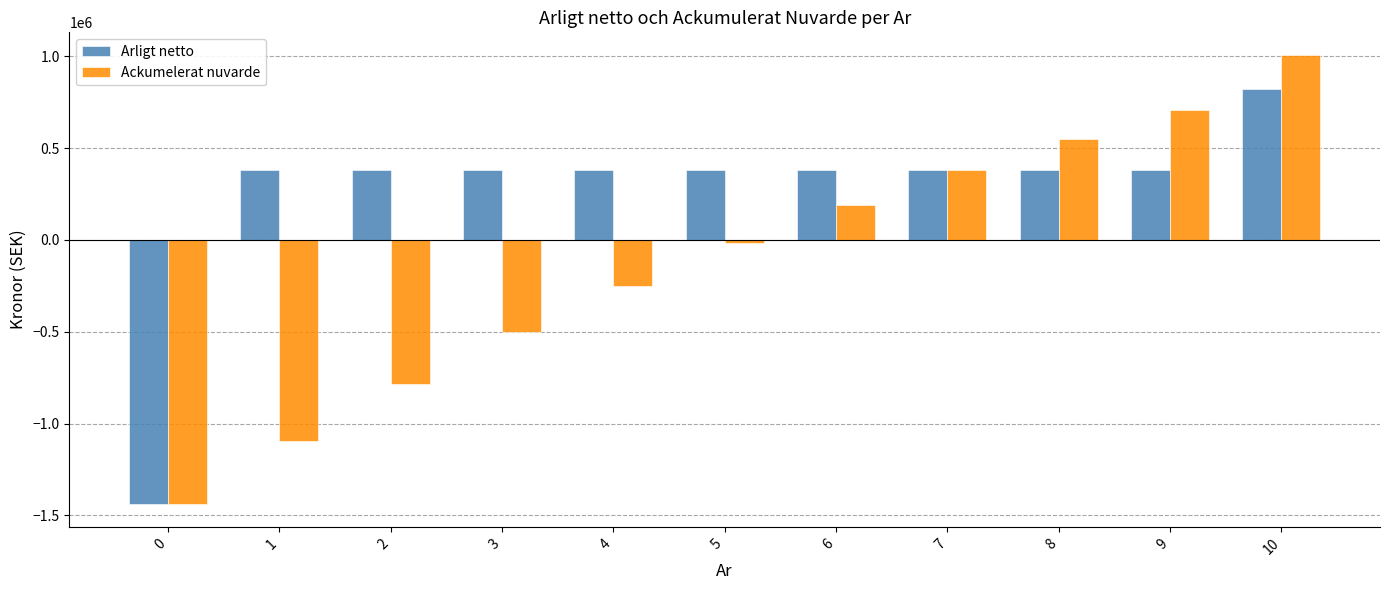

How many data points in Ackumelerat nuvarde are above -17713?

5